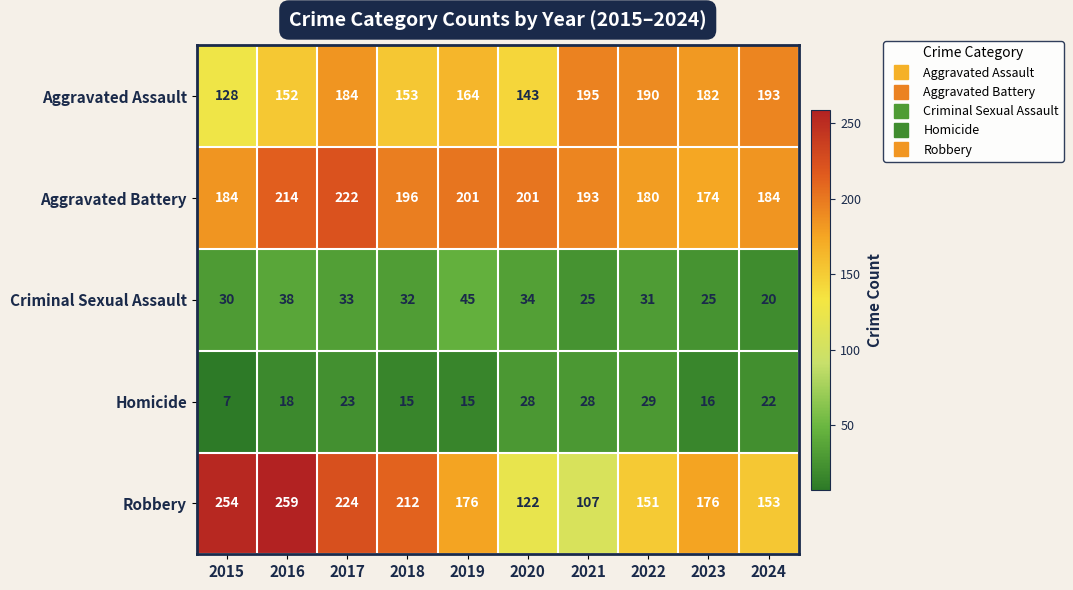

Is it true that Aggravated Battery equals 343 at 2017?

False